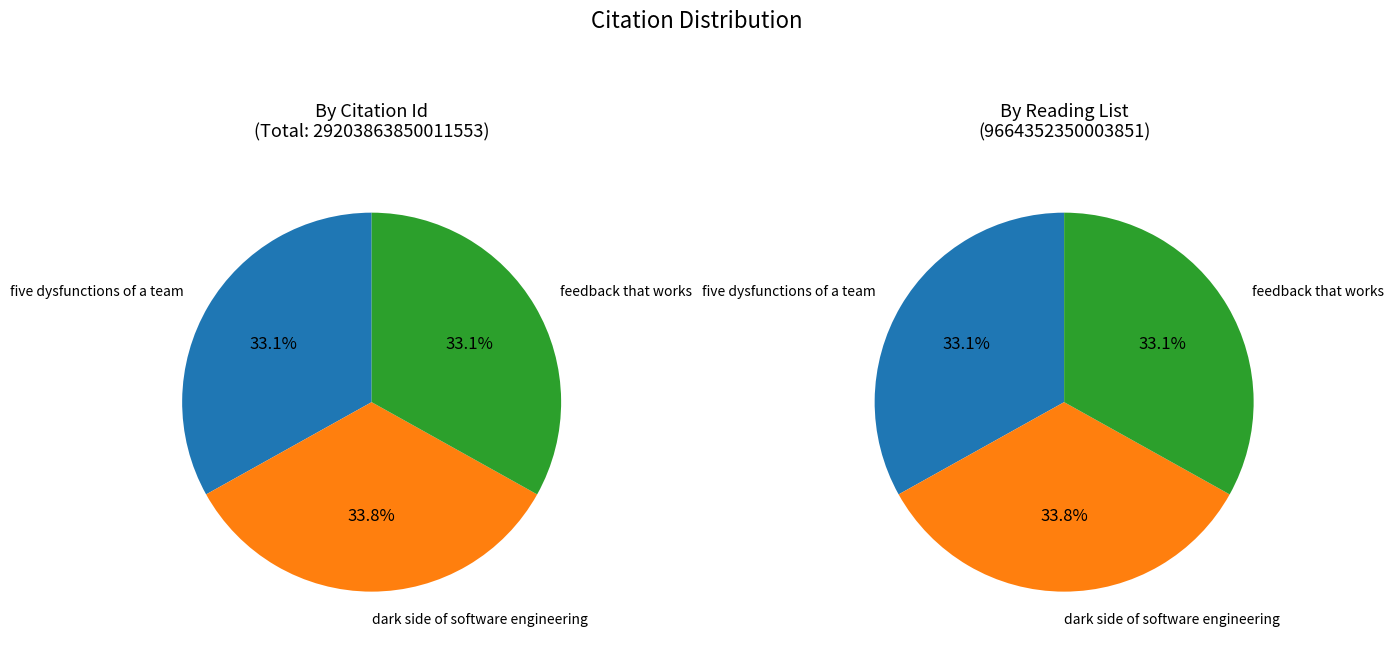

Rank the categories by value from lowest to highest.

feedback that works, five dysfunctions of a team, dark side of software engineering